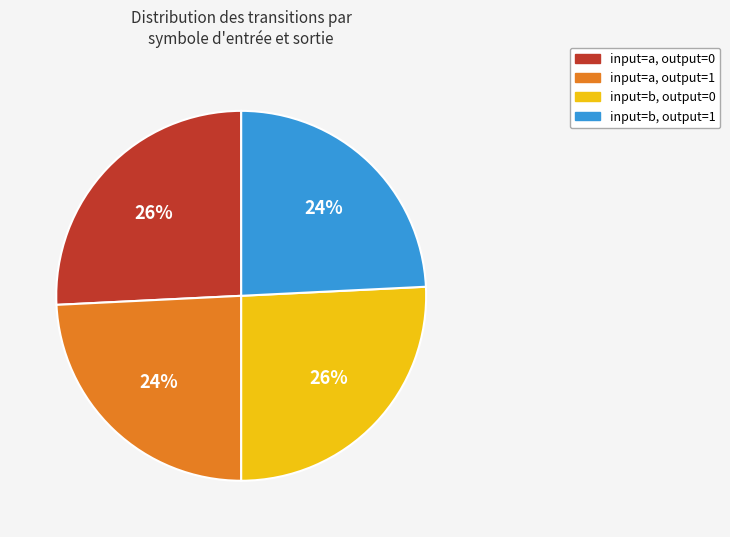

Is input=a, output=1 the majority of the pie?

No